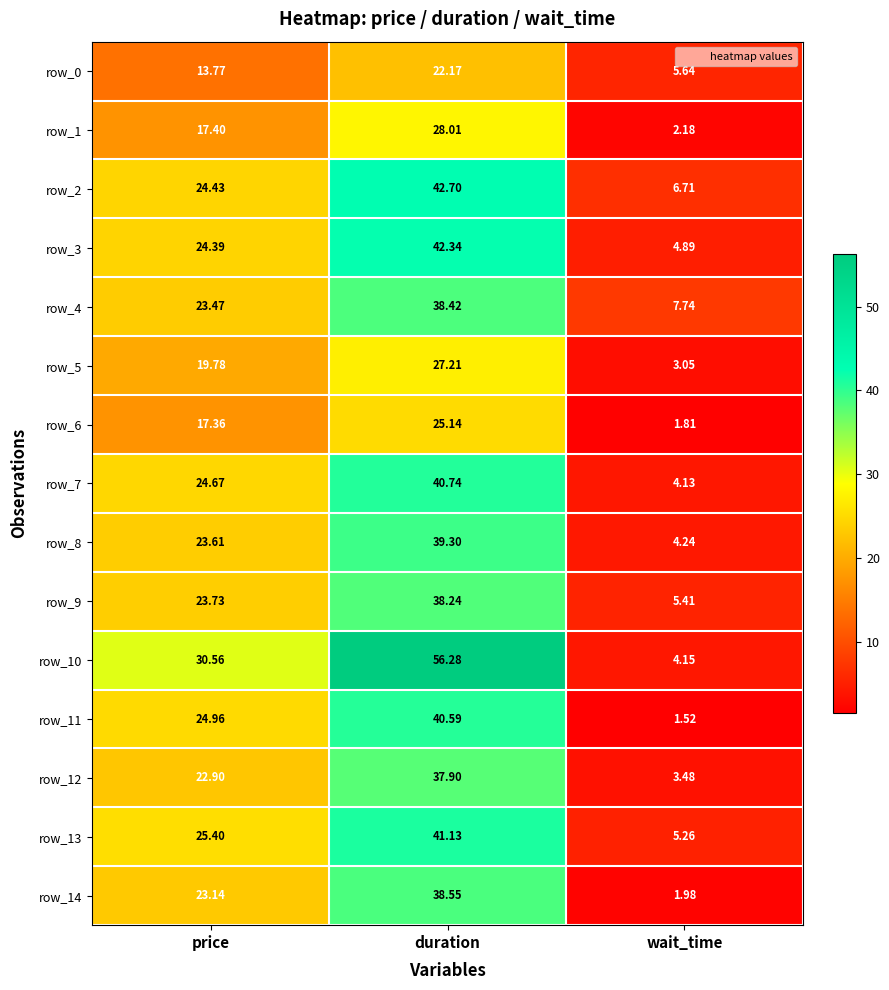

At which label is row_10 closest to 30?

price